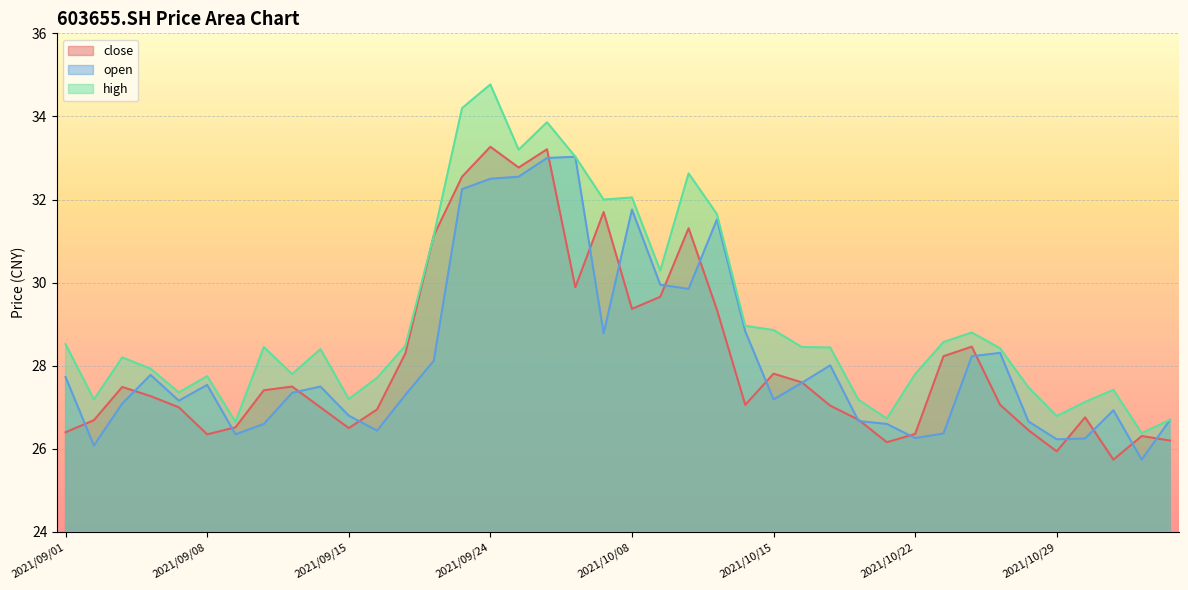

Rank the series at 2021/11/01 from lowest to highest value.

open, close, high